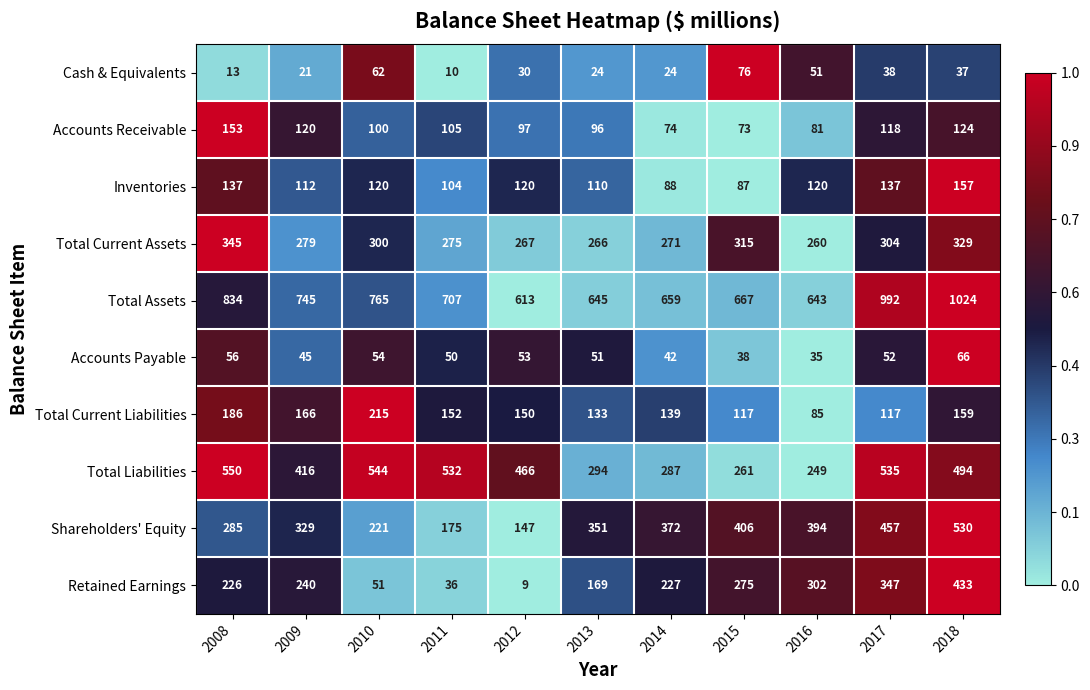

Which series has the widest spread of values?

Retained Earnings